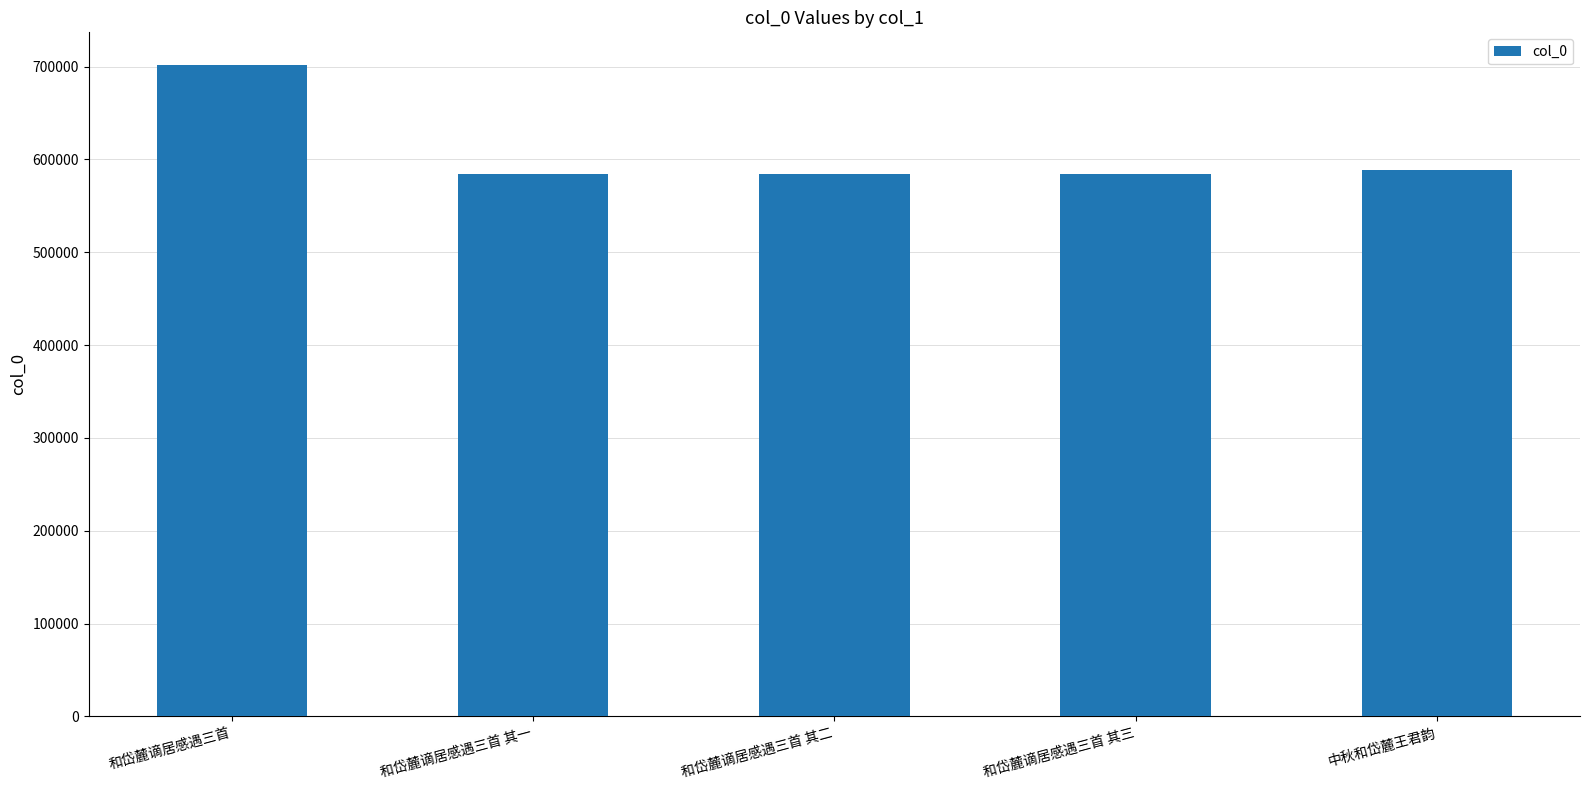

What is the greatest value displayed?

701841